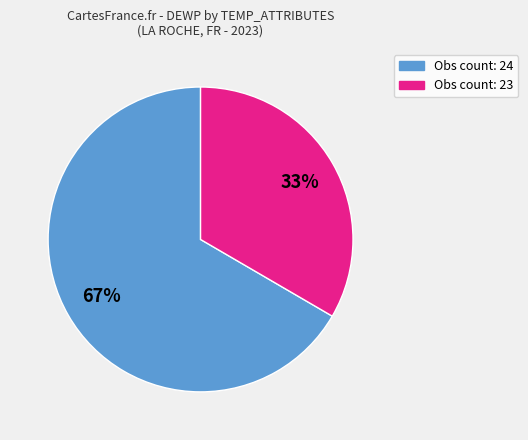

Is there a majority slice in this chart?

Yes